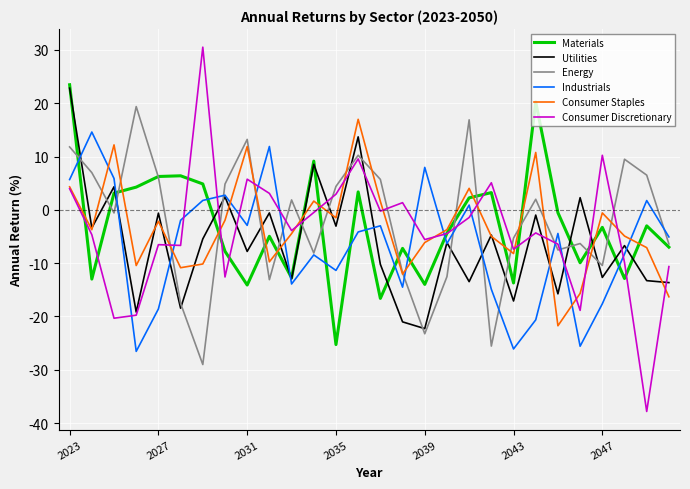

Which series has the widest spread of values?

Consumer Discretionary